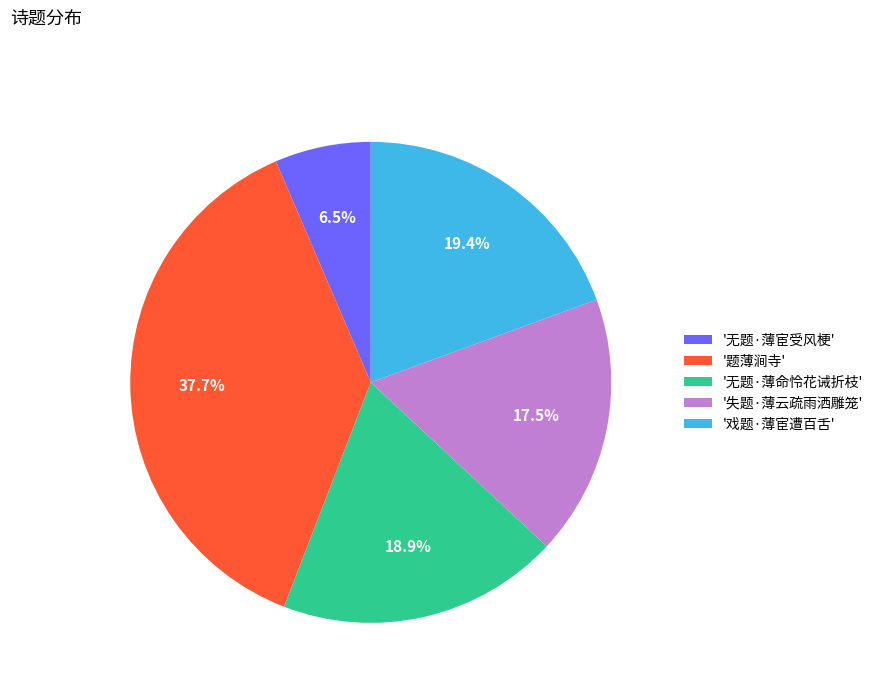

Which has a higher value, '失题·薄云疏雨洒雕笼' or '无题·薄命怜花诫折枝'?

'无题·薄命怜花诫折枝'